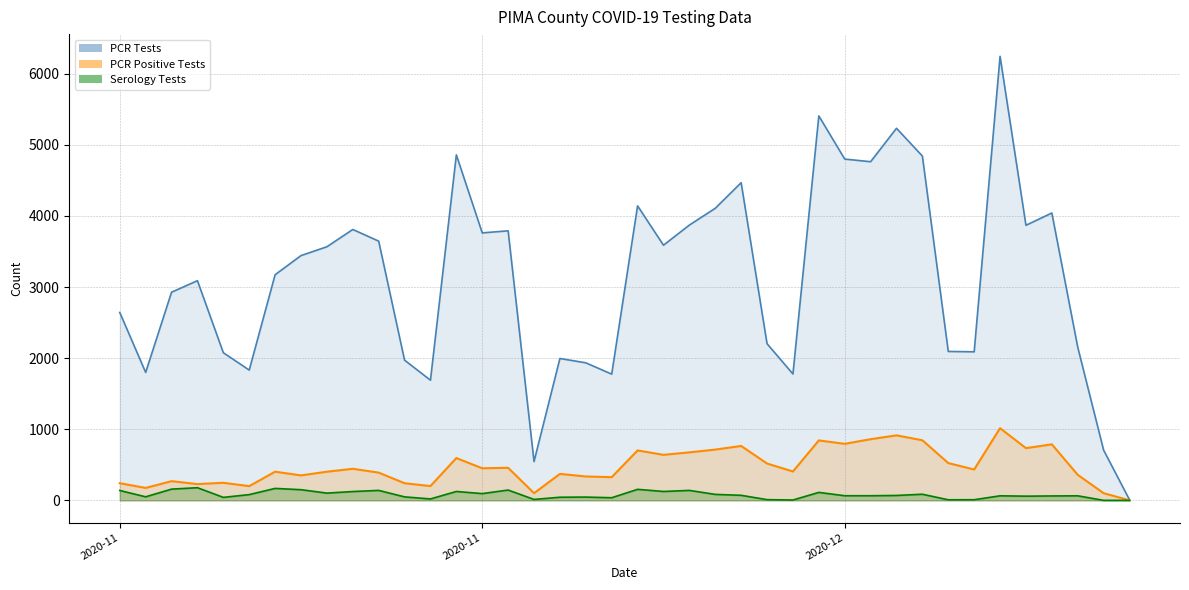

How many values in the PCR Tests series are below 3442?

20